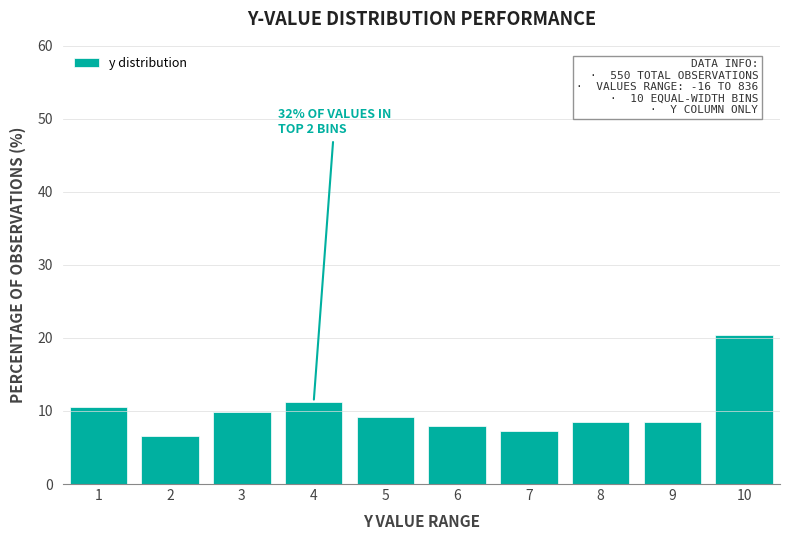

Reading left to right, extract all data points from this chart.

1=10.5	2=6.6	3=9.9	4=11.2	5=9.2	6=7.9	7=7.2	8=8.6	9=8.6	10=20.4